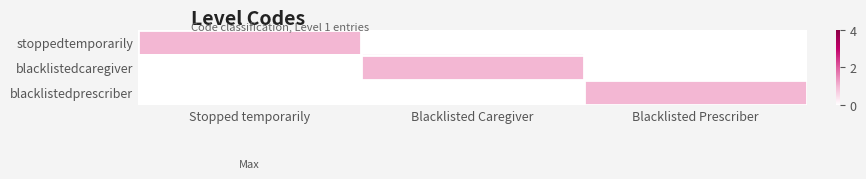

What is the spread (max minus min) of values at Blacklisted Caregiver?

1